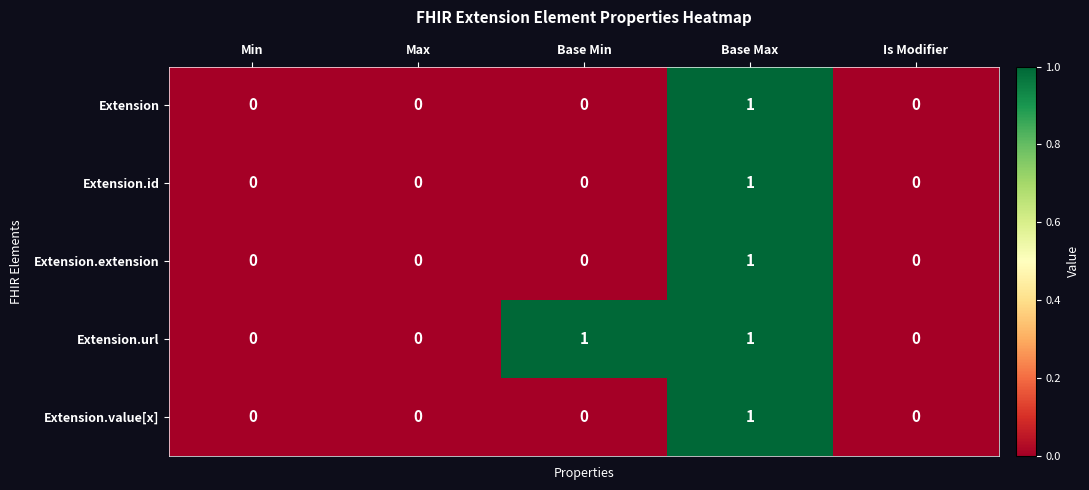

The value of Extension.extension at Is Modifier is 0. True or false?

True